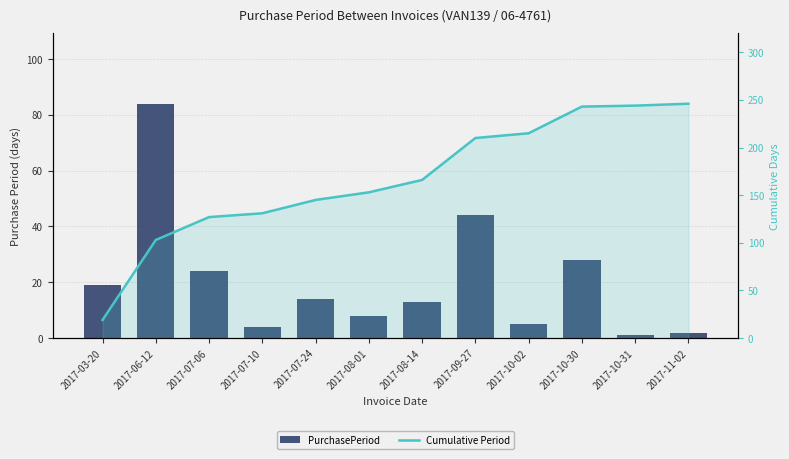

Reading left to right, transcribe all the data shown in this chart.

PurchasePeriod: 2017-03-20=19	2017-06-12=84	2017-07-06=24	2017-07-10=4	2017-07-24=14	2017-08-01=8	2017-08-14=13	2017-09-27=44	2017-10-02=5	2017-10-30=28	2017-10-31=1	2017-11-02=2
Cumulative Period: 2017-03-20=19	2017-06-12=103	2017-07-06=127	2017-07-10=131	2017-07-24=145	2017-08-01=153	2017-08-14=166	2017-09-27=210	2017-10-02=215	2017-10-30=243	2017-10-31=244	2017-11-02=246